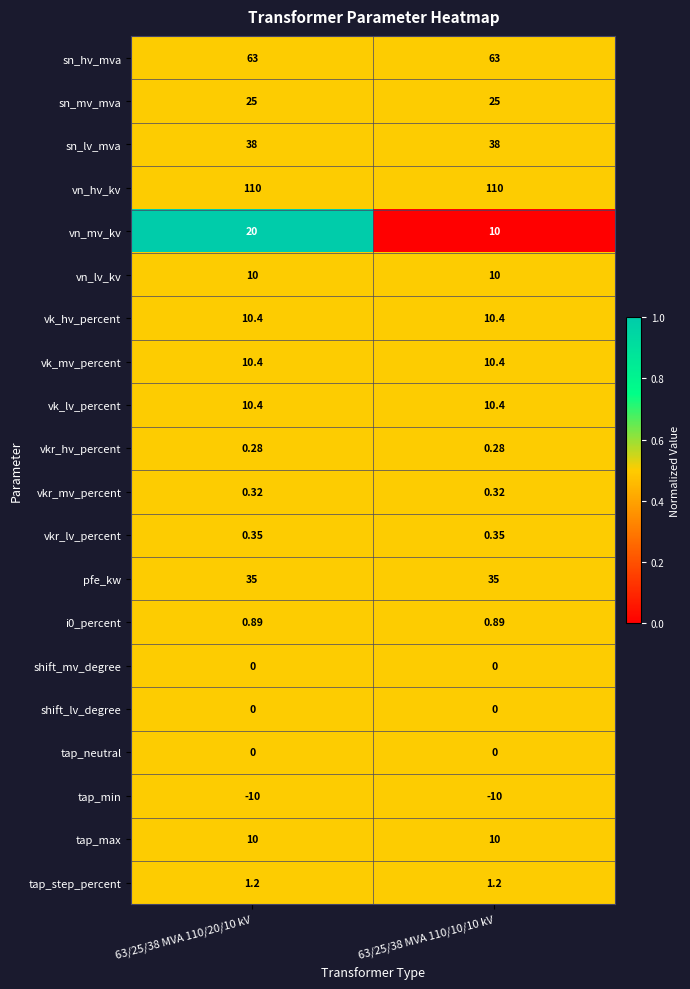

Between 63/25/38 MVA 110/20/10 kV and 63/25/38 MVA 110/10/10 kV, which series saw the biggest shift?

vn_mv_kv